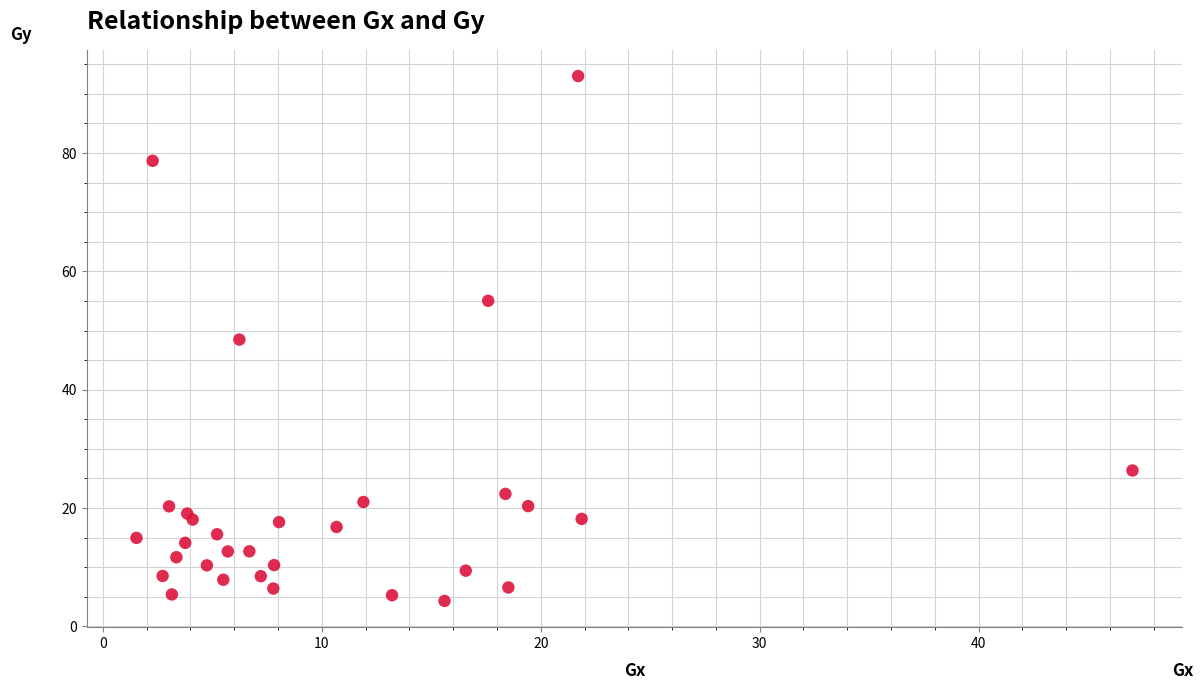

What is the range of X values (max minus min)?

45.5